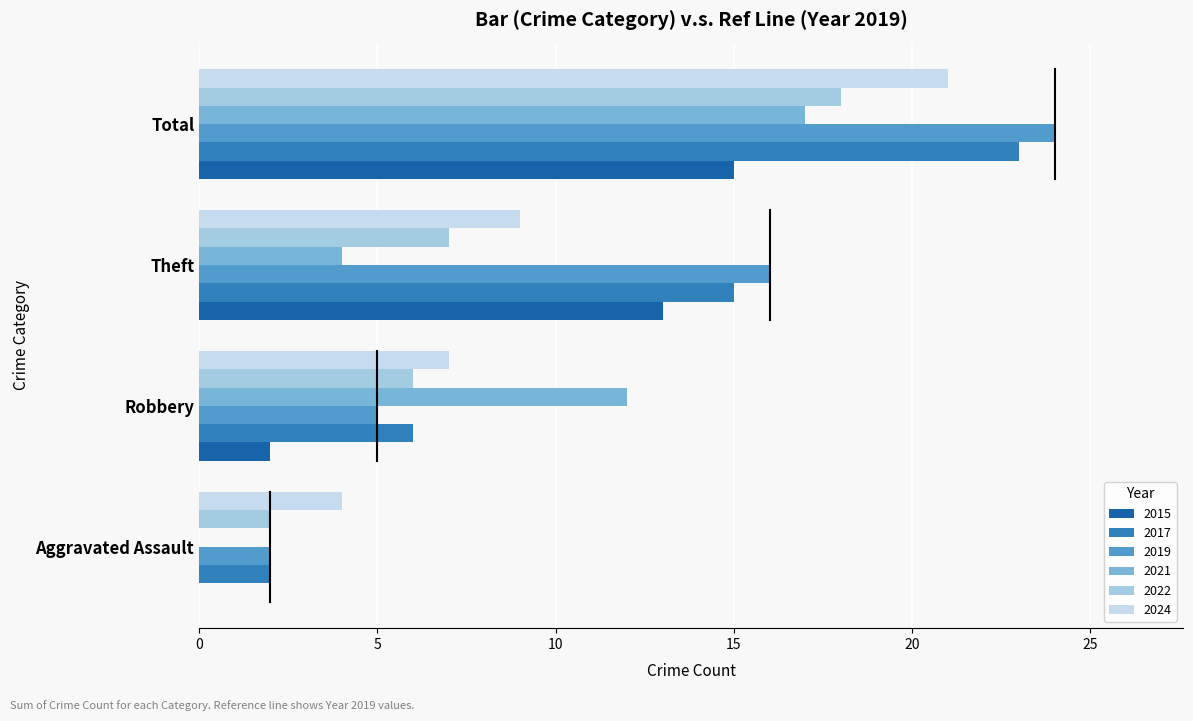

What is the maximum value for 2022?

18